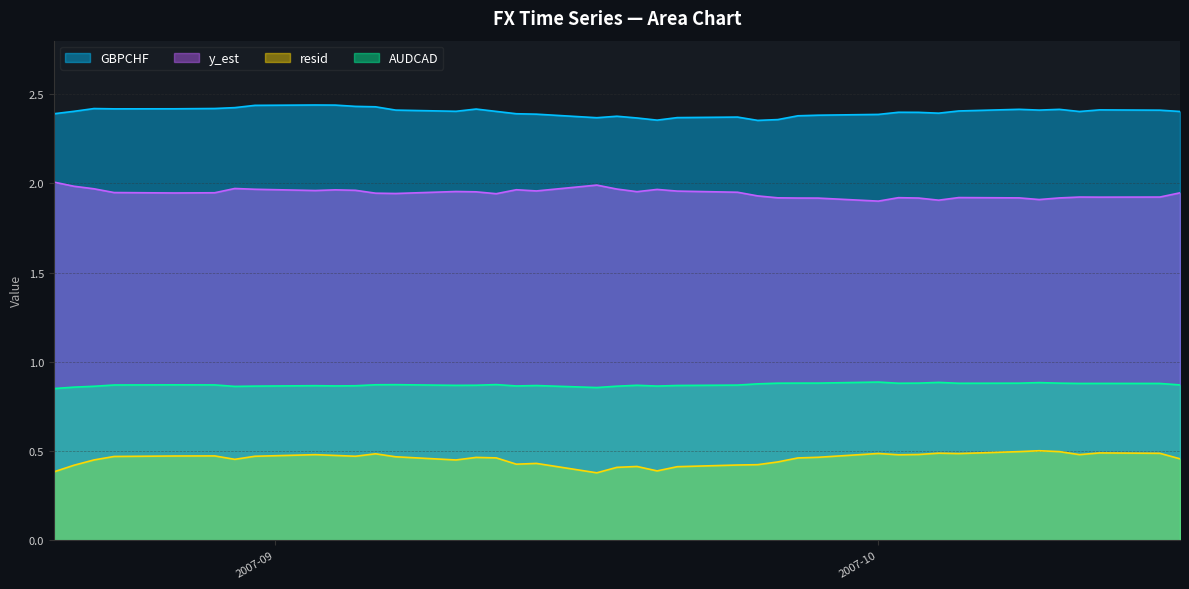

How many lines are shown in the chart?

4